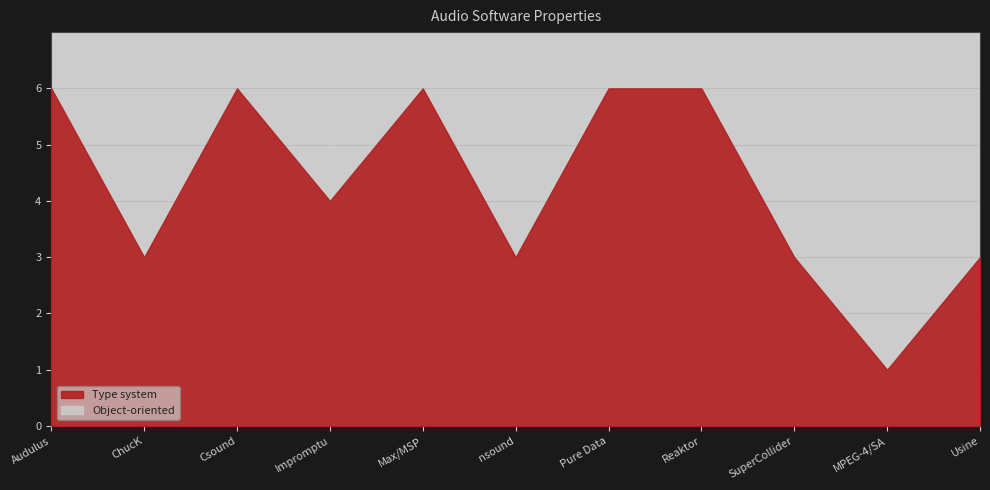

At which category does the chart reach its minimum across all series?

MPEG-4/SA